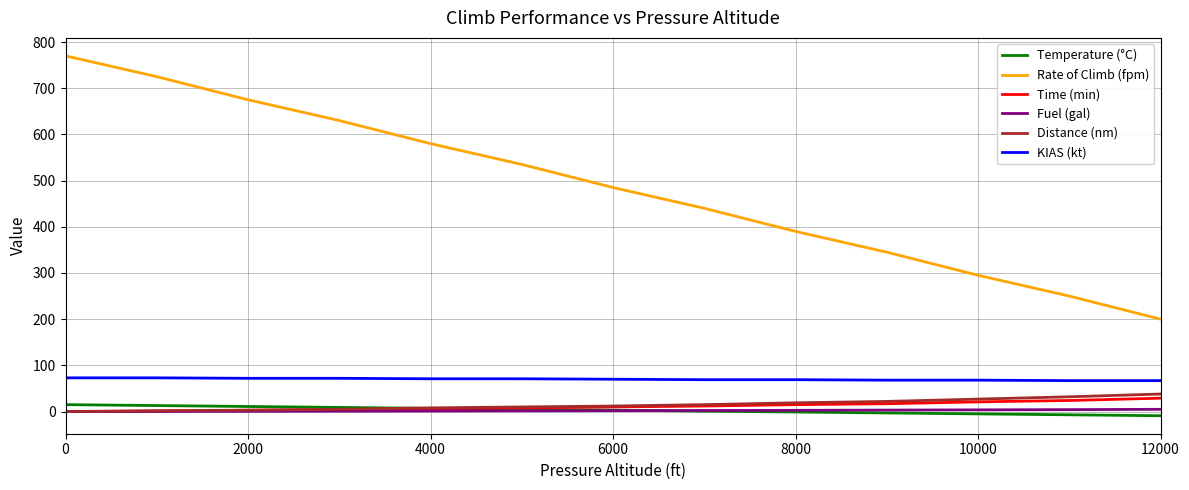

Which series has the largest total across all categories?

Rate of Climb (fpm)